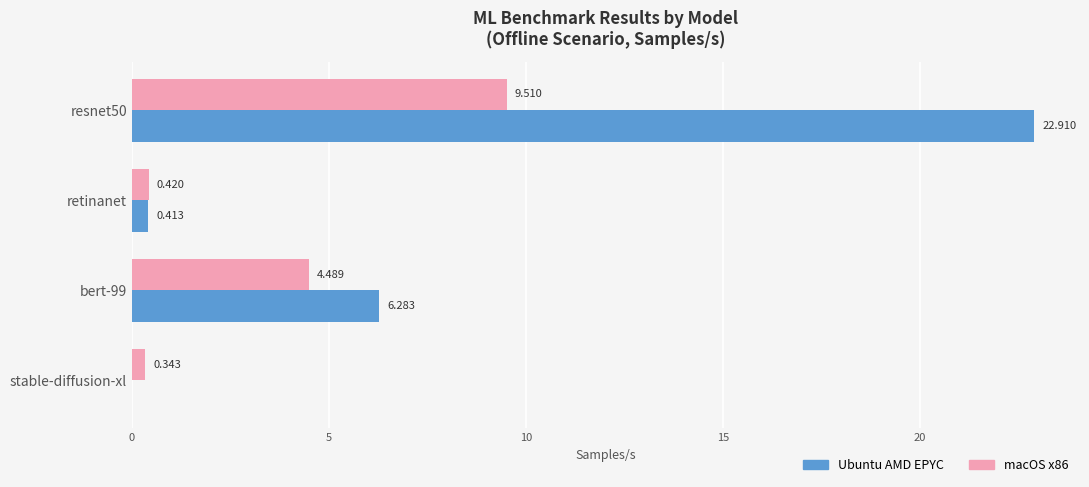

Which series has the largest total across all categories?

Ubuntu AMD EPYC